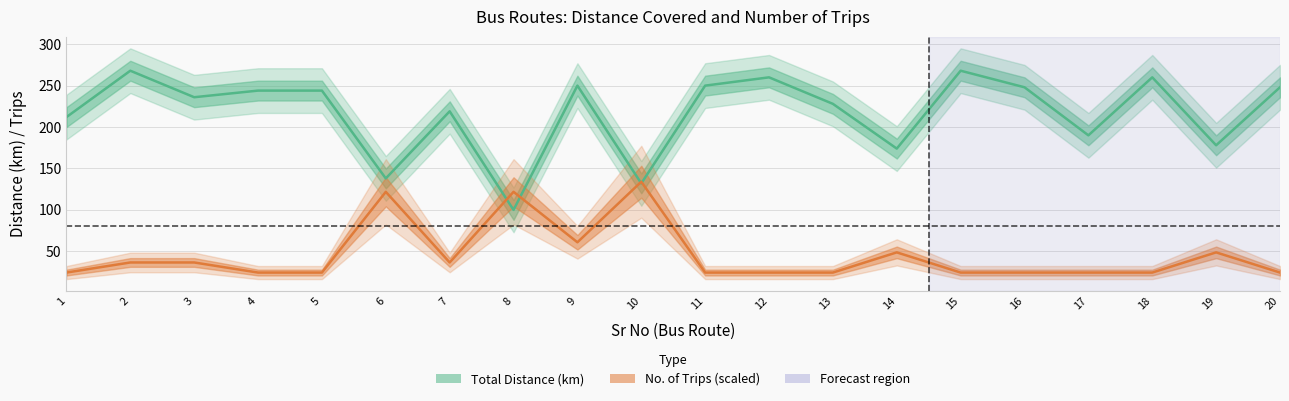

At how many categories does at least one series exceed 207?

14